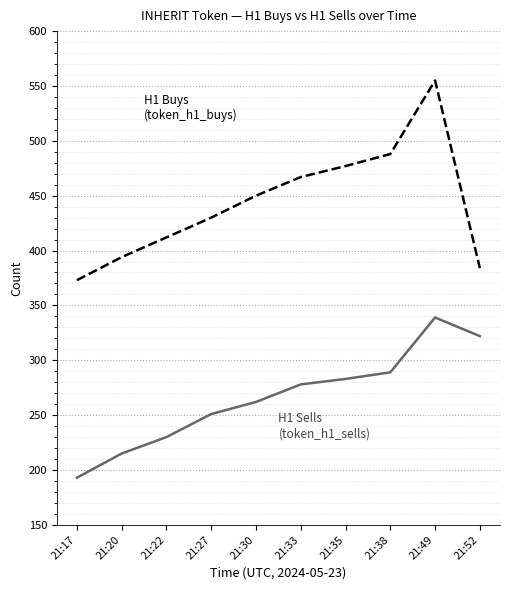

What is the total value across all series at 21:20?

609